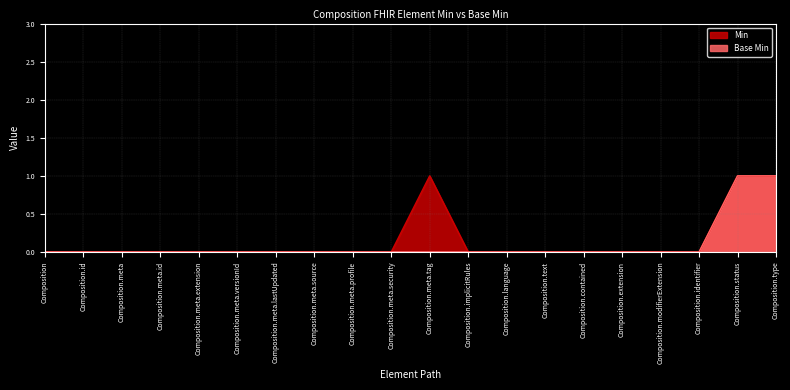

What are all the series names shown in the legend?

Min, Base Min